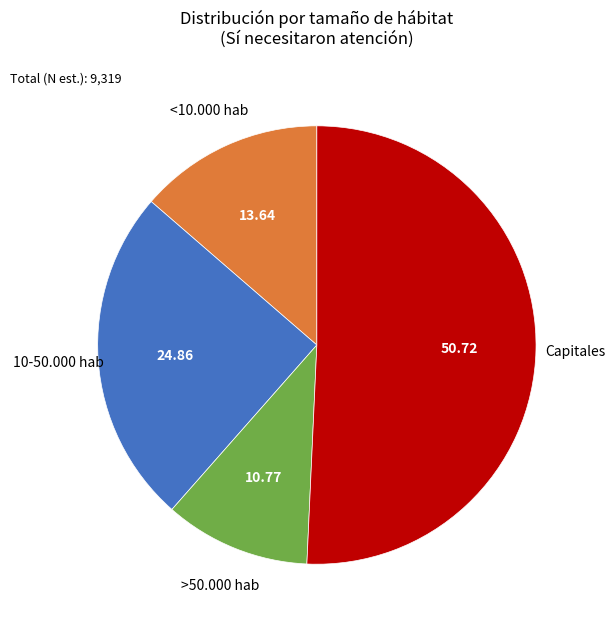

Does any single category account for the majority?

Yes